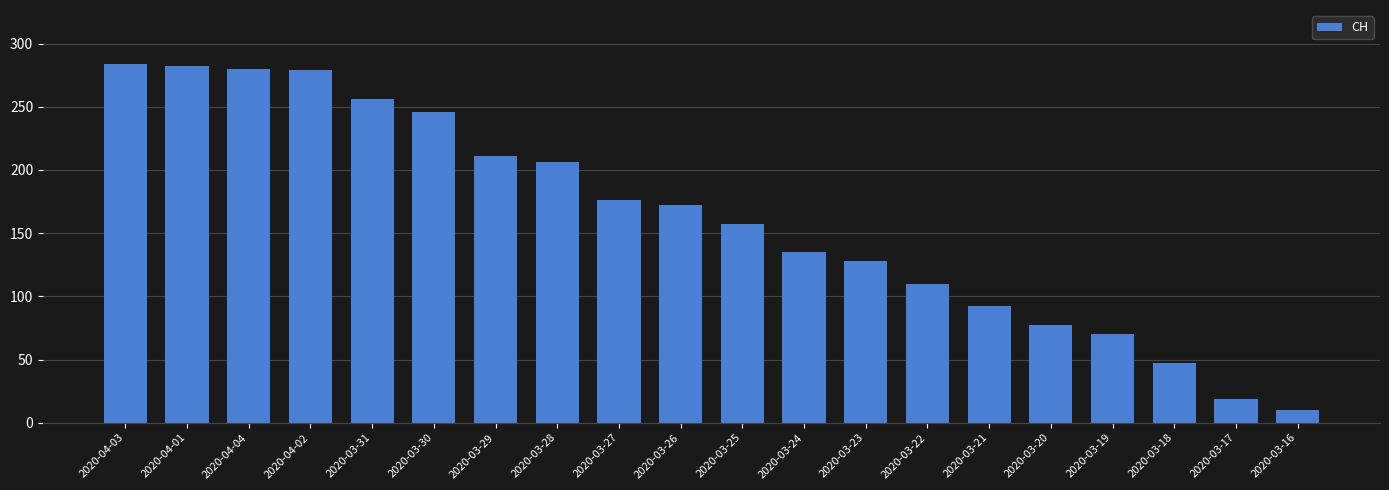

Approximately how many times larger is the value at 2020-03-23 compared to 2020-03-26?

0.7